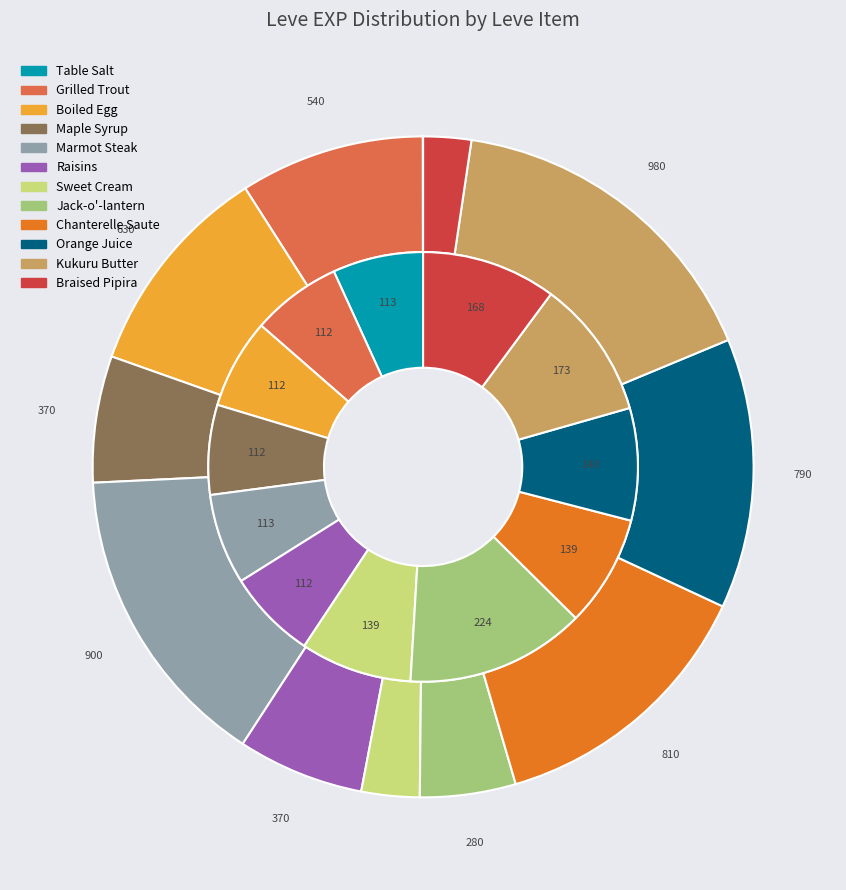

Is the sum of Marmot Steak and Jack-o'-lantern greater than half?

No